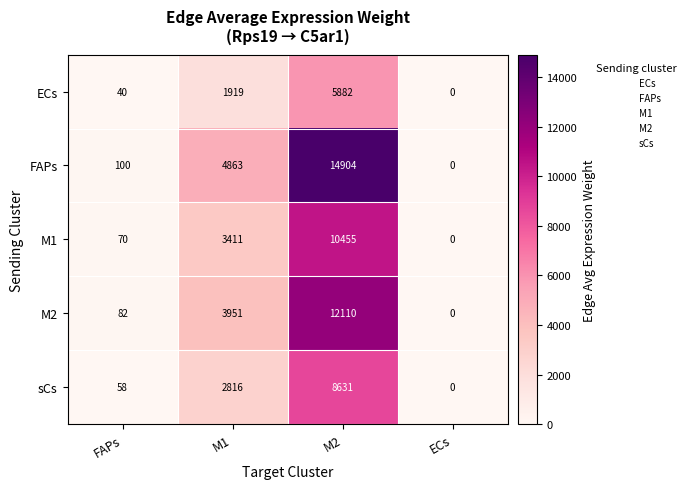

What is the average value of the FAPs series?

4967